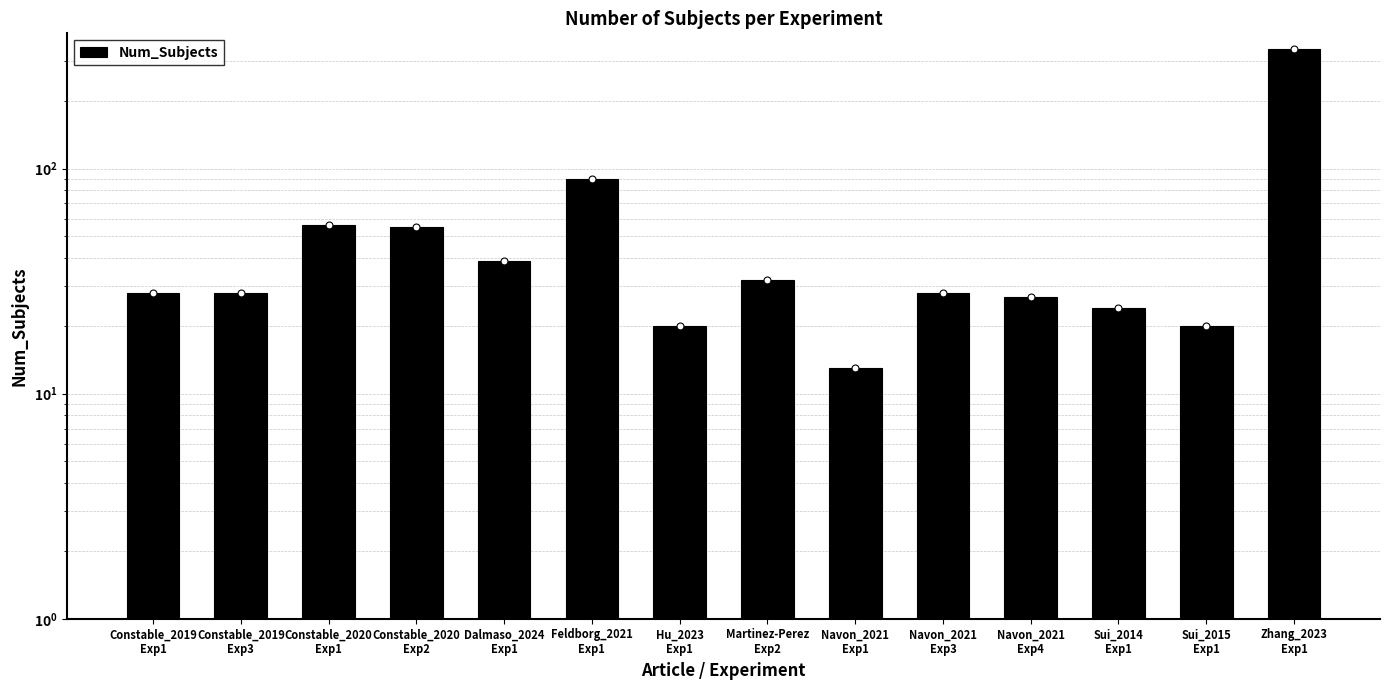

True or false: the data shows 24 at Sui_2014
Exp1.

True